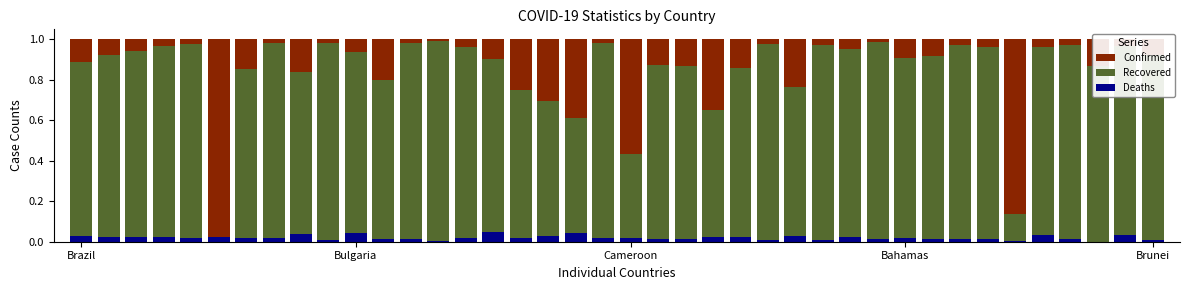

What is the sum of all Recovered values?

33.9